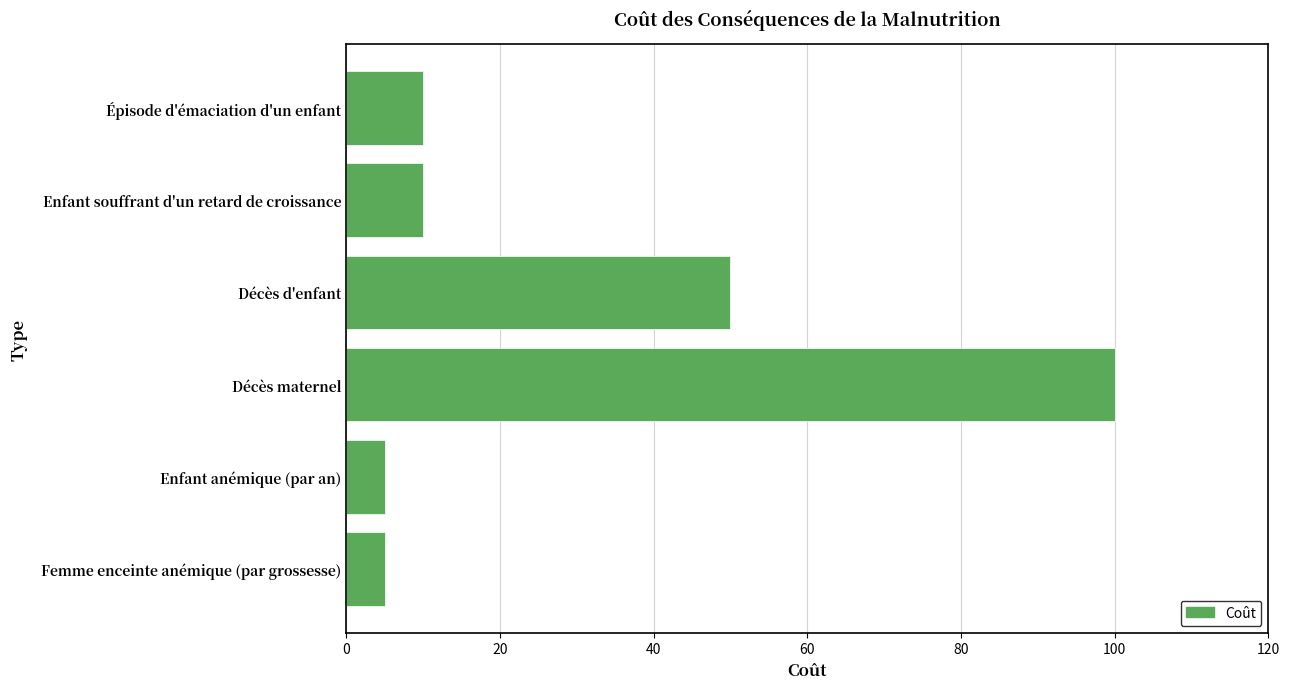

True or false: the data shows 5 at Enfant anémique (par an).

True